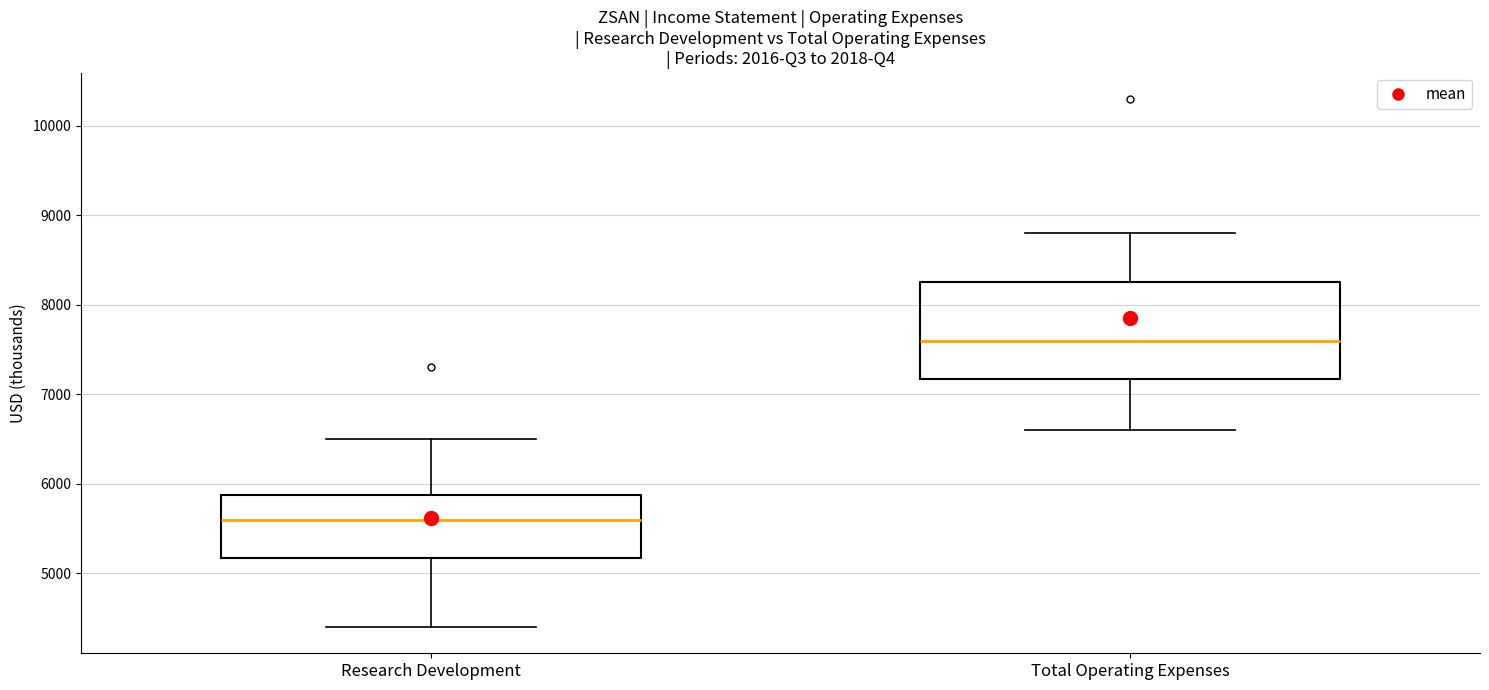

Reading left to right, transcribe this box plot: for each box, give where its median line is, the range the box spans, and where its two whiskers end, as read against the y-axis. The values are not printed on the chart, so give them approximately, as read against the axis.

Research Development: median 5600, box 5200 to 5900, whiskers 4400 to 6500
Total Operating Expenses: median 7600, box 7200 to 8300, whiskers 6600 to 8800